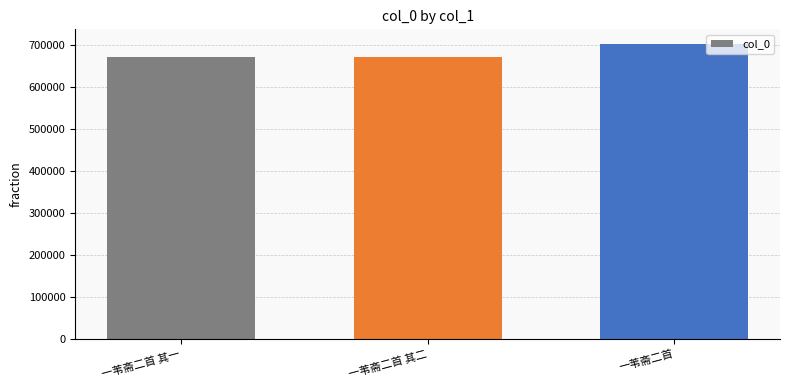

What is the change in value from 一苇斋二首 其二 to 一苇斋二首?

+29954